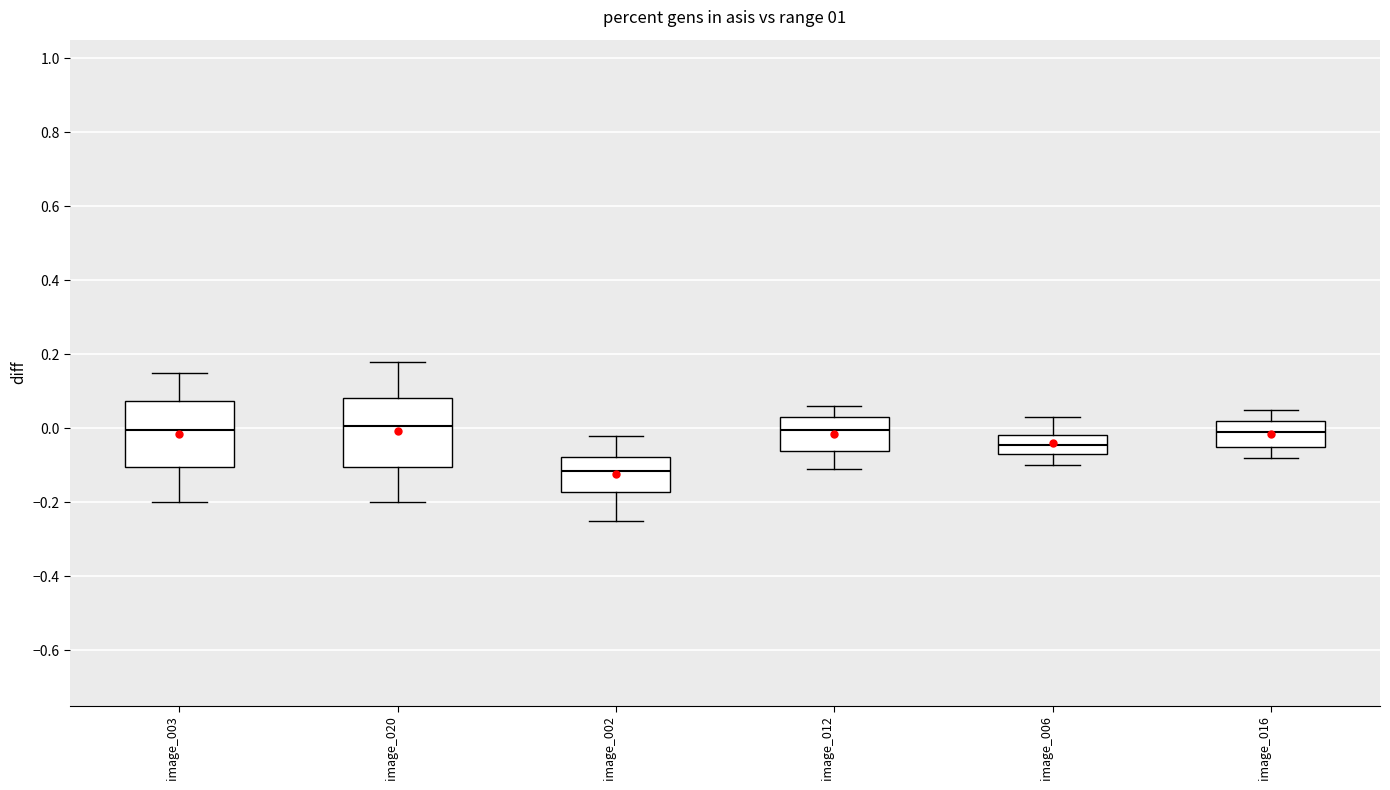

Reading left to right, transcribe this box plot: for each box, give where its median line is, the range the box spans, and where its two whiskers end, as read against the y-axis. The values are not printed on the chart, so give them approximately, as read against the axis.

image_003: median 0.00, box -0.10 to 0.08, whiskers -0.20 to 0.16
image_020: median 0.00, box -0.10 to 0.08, whiskers -0.20 to 0.18
image_002: median -0.12, box -0.18 to -0.08, whiskers -0.24 to -0.02
image_012: median 0.00, box -0.06 to 0.04, whiskers -0.10 to 0.06
image_006: median -0.04, box -0.06 to -0.02, whiskers -0.10 to 0.04
image_016: median 0.00, box -0.04 to 0.02, whiskers -0.08 to 0.06